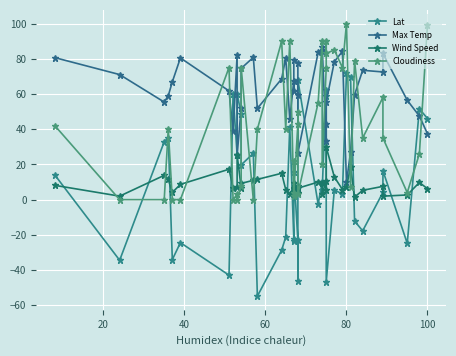

Is it true that Lat equals -20.9 at 21?

False